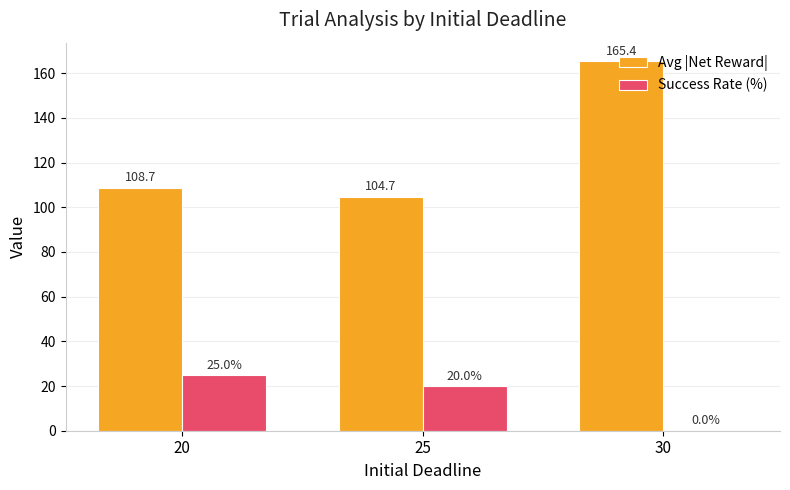

Which series changed the most between 20 and 30?

Avg |Net Reward|